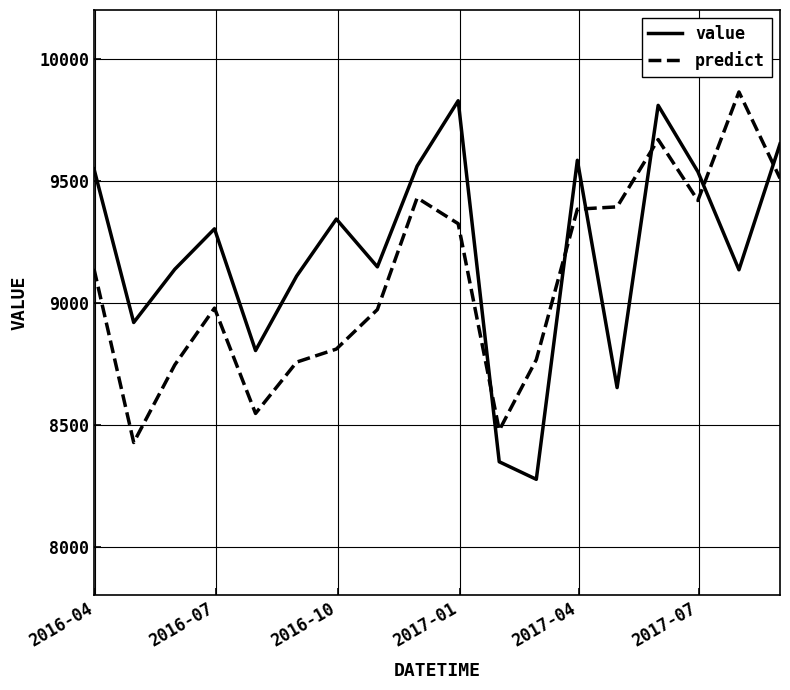

Which series has the largest total across all categories?

value